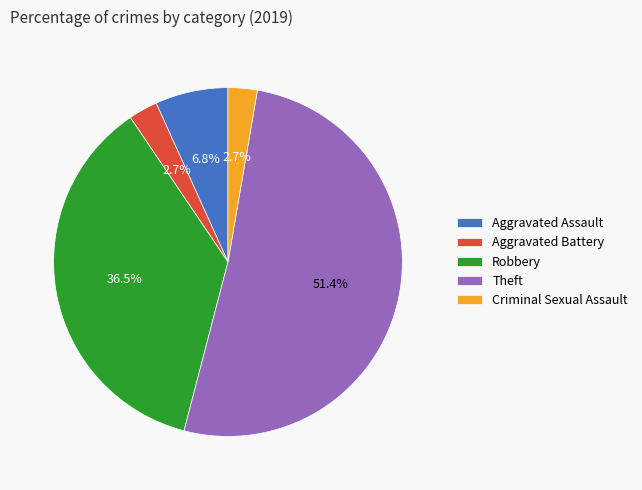

Which has a higher value, Criminal Sexual Assault or Aggravated Assault?

Aggravated Assault